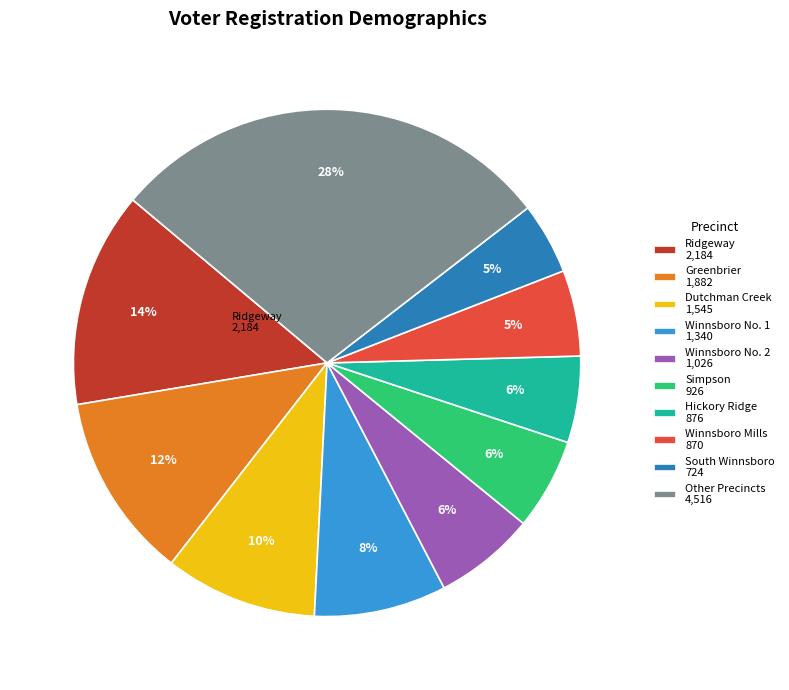

What is the largest slice in the pie chart?

Other Precincts 4,516